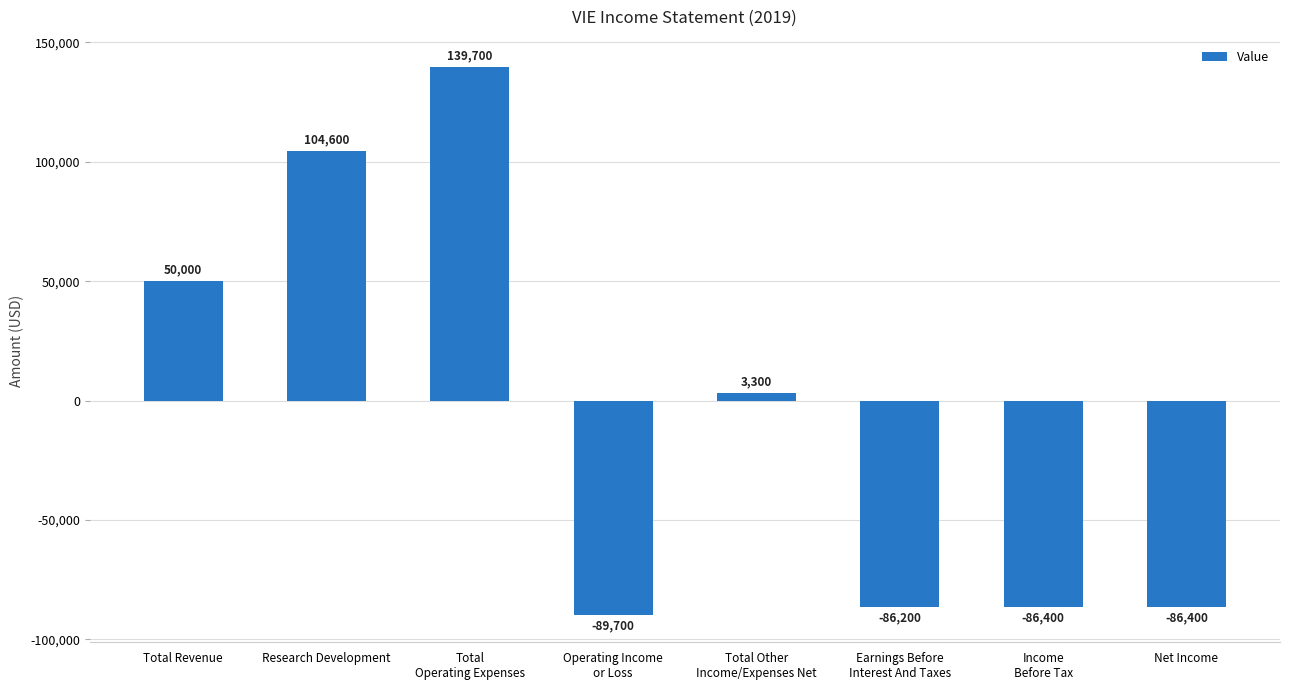

Reading right to left, what are all the values shown in this chart?

-86400	-86400	-86200	3300	-89700	139700	104600	50000